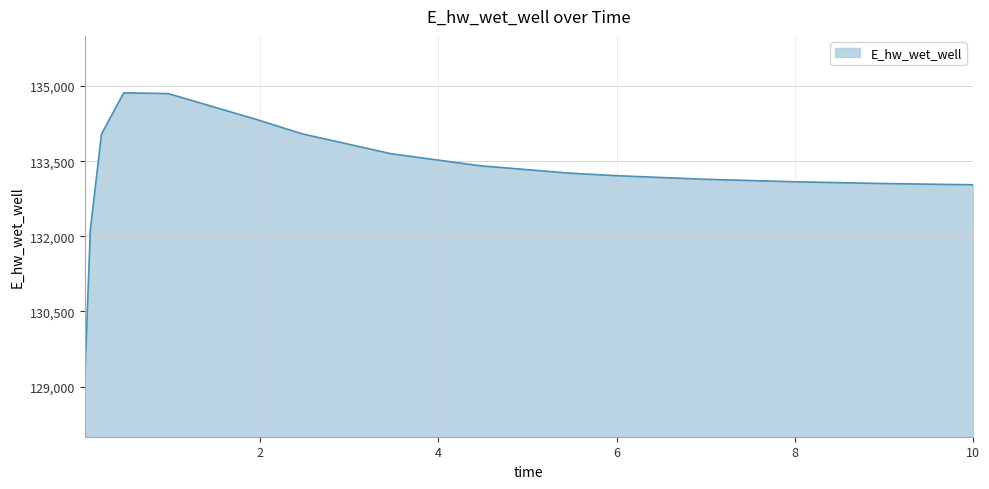

What is the maximum value shown in the chart?

134863.2